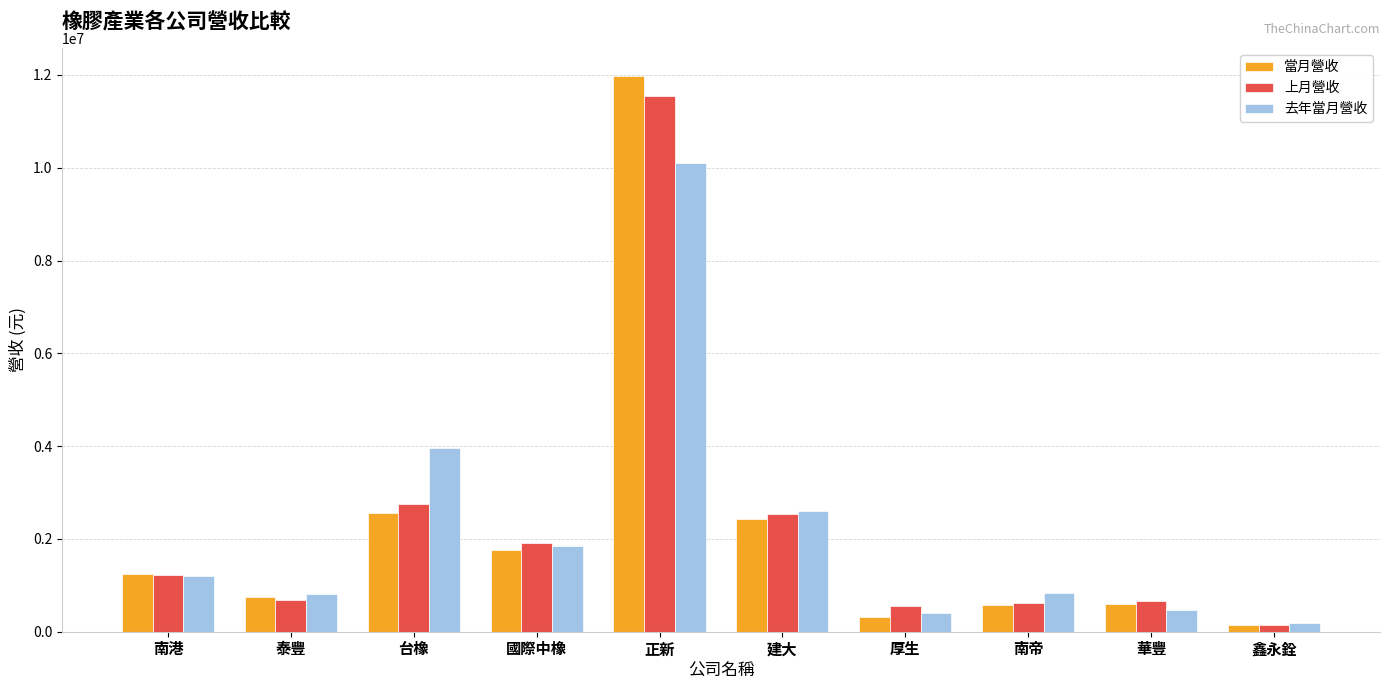

Where is 去年當月營收 nearest to the value 5145099?

台橡